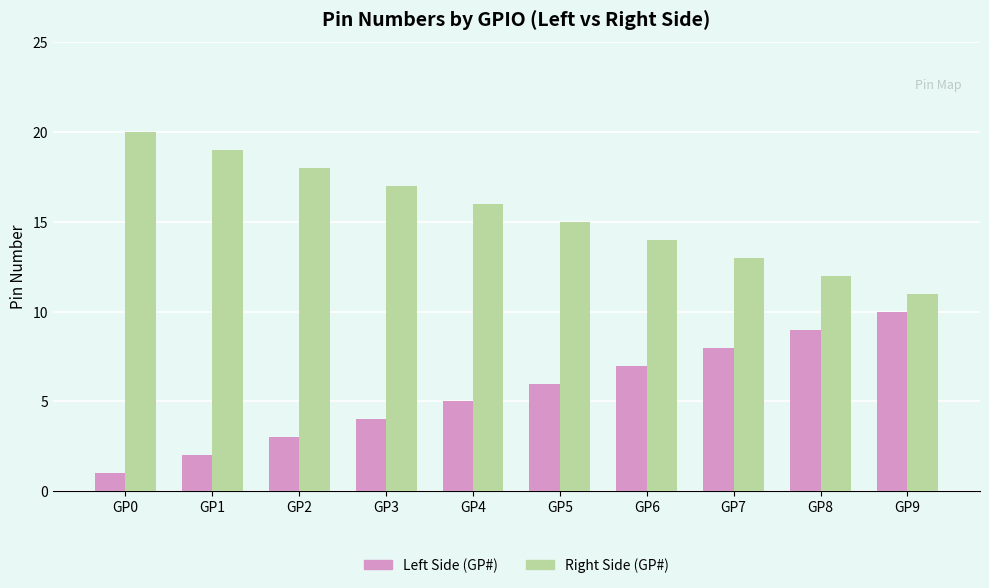

What is the maximum value shown in the chart?

20